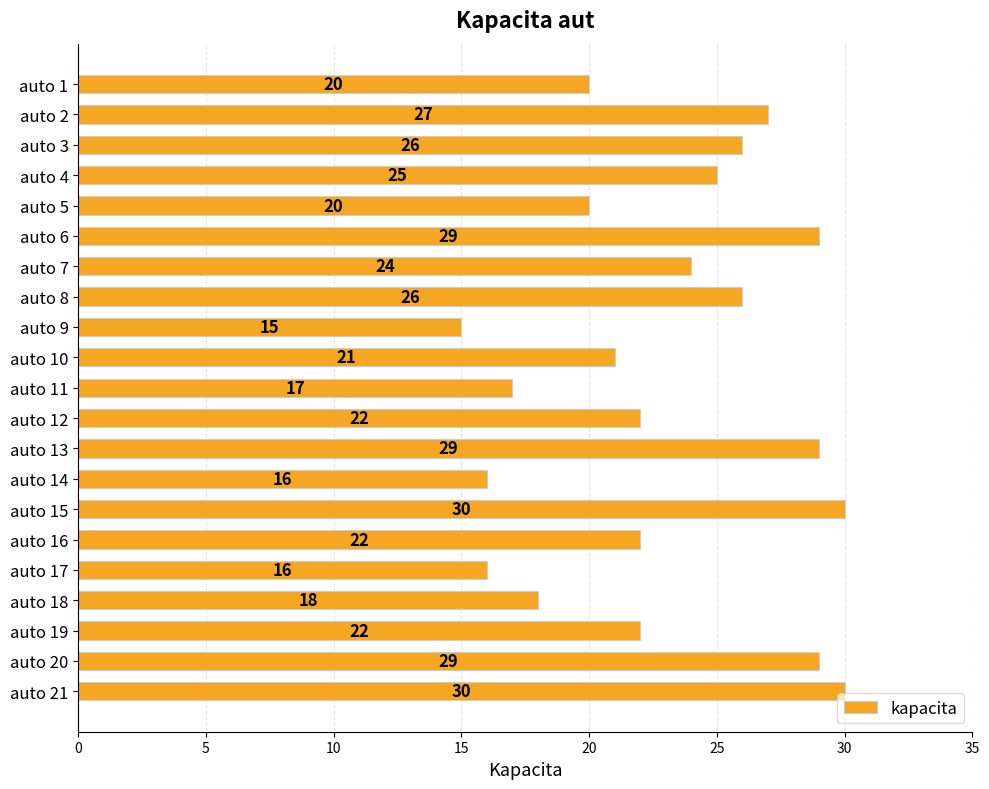

What is the ratio of the value at auto 13 to the value at auto 2?

1.1